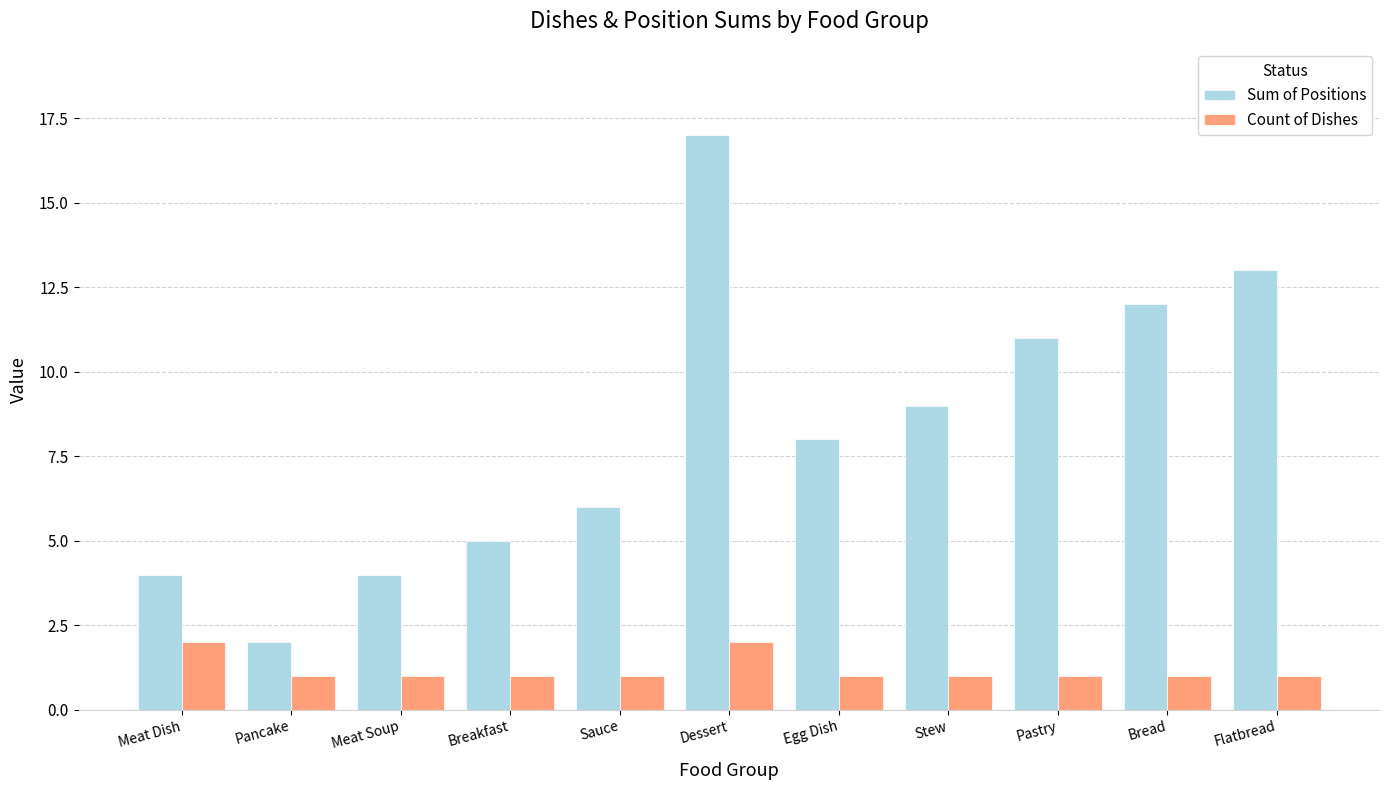

How many series are shown in this chart?

2